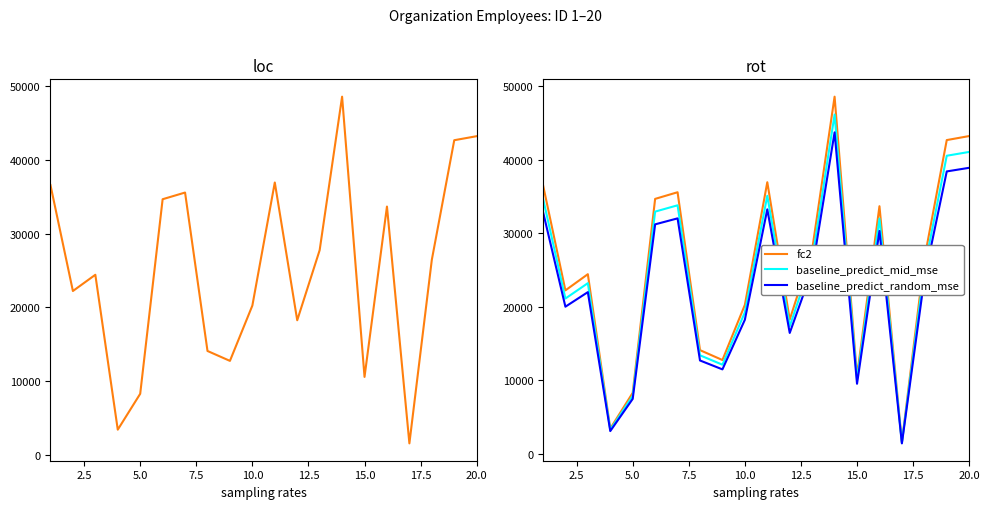

What is the lowest value of the fc2 series?

1537.0